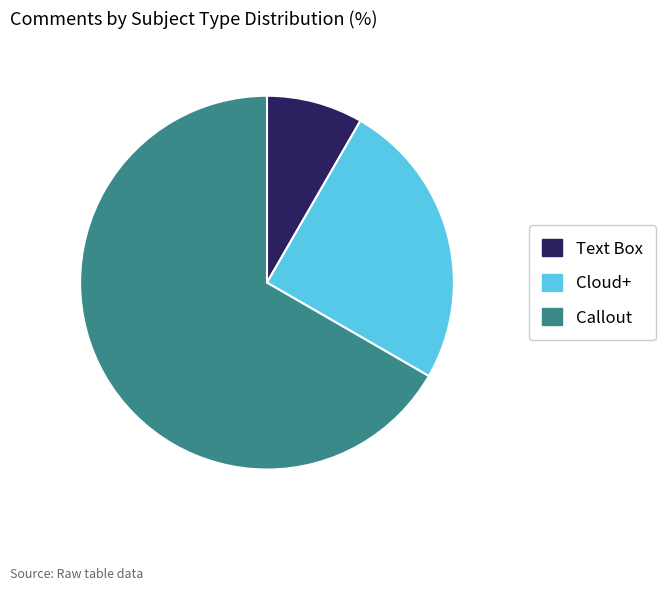

Which slice represents more than half of the pie?

Callout